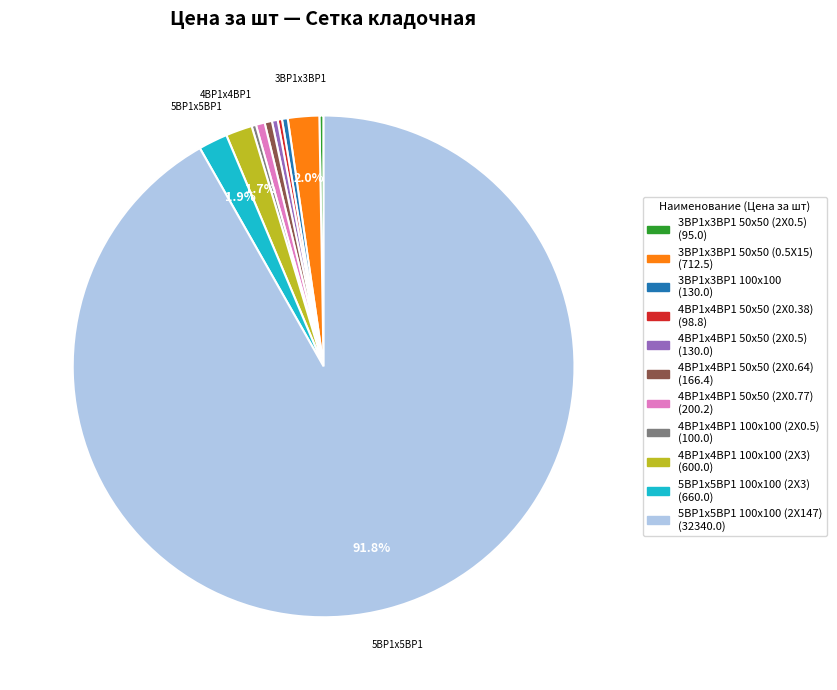

To the nearest percent, what is the combined percentage of 5ВР1x5ВР1 100x100 (2Х147) and 4ВР1x4ВР1 50x50 (2Х0.38)?

92%